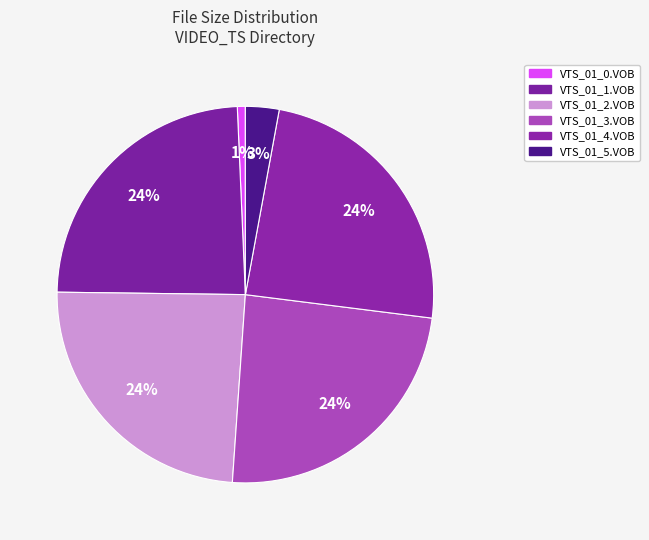

Count the number of slices in the pie.

6